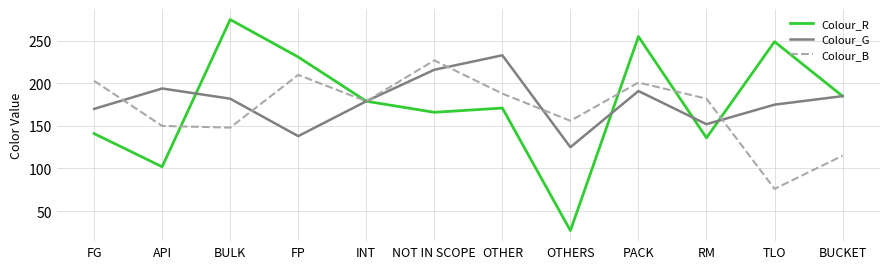

What is the total value across all series at FP?

579